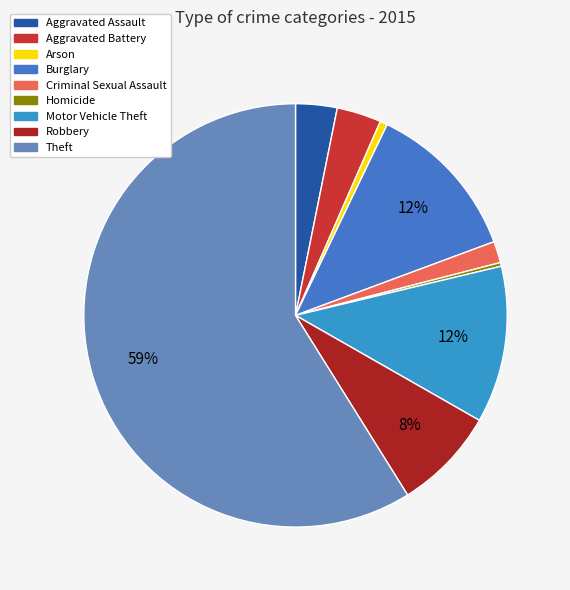

How much of the chart is everything except Arson?

99.4%